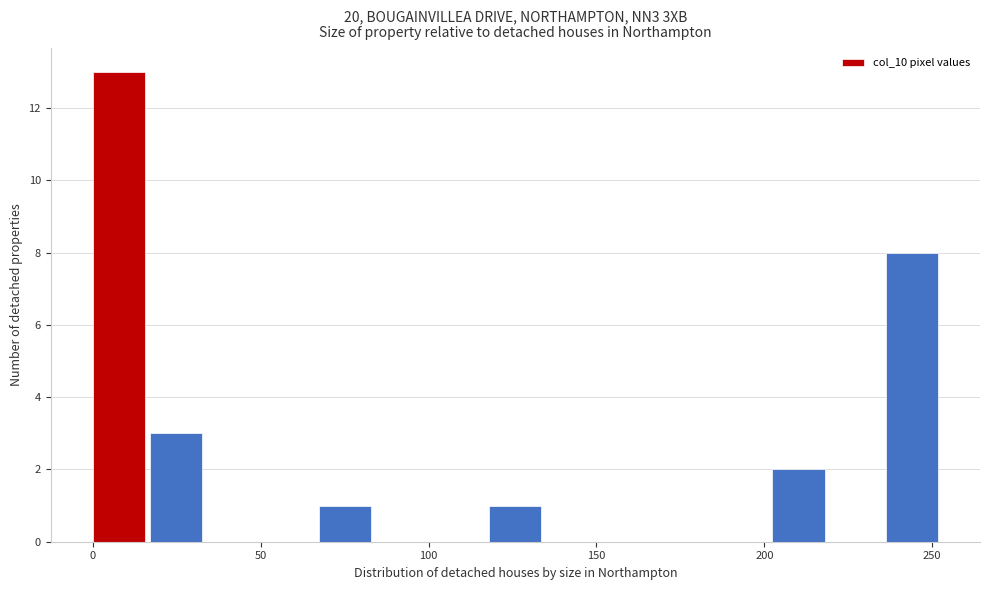

Around what value on the x-axis is the tallest bar? Give the approximate position of its centre, as read against the axis.

10